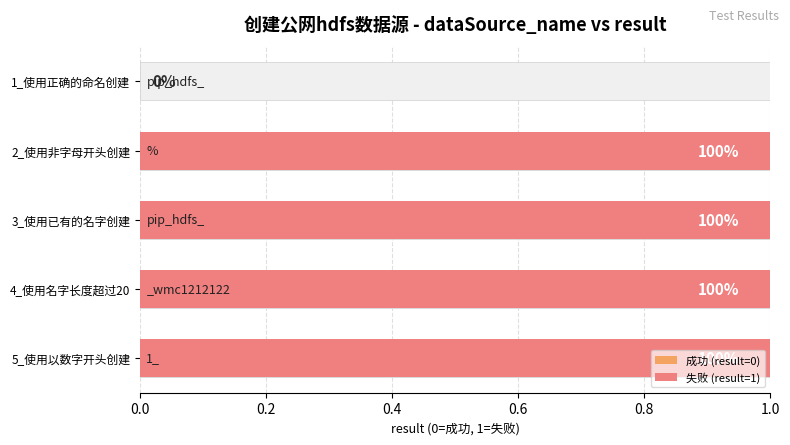

What is the approximate value at 4_使用名字长度超过20?

1